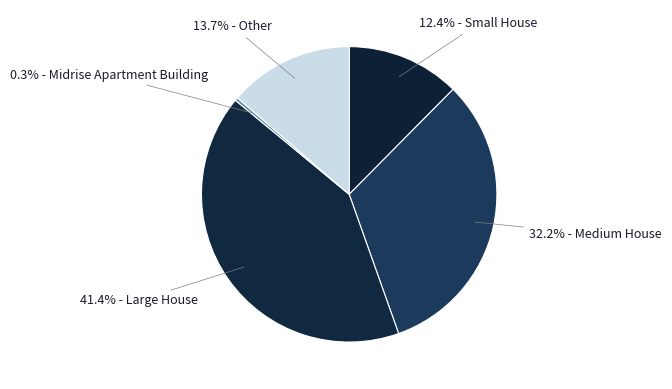

Which category has the smallest portion of the pie?

Midrise Apartment Building